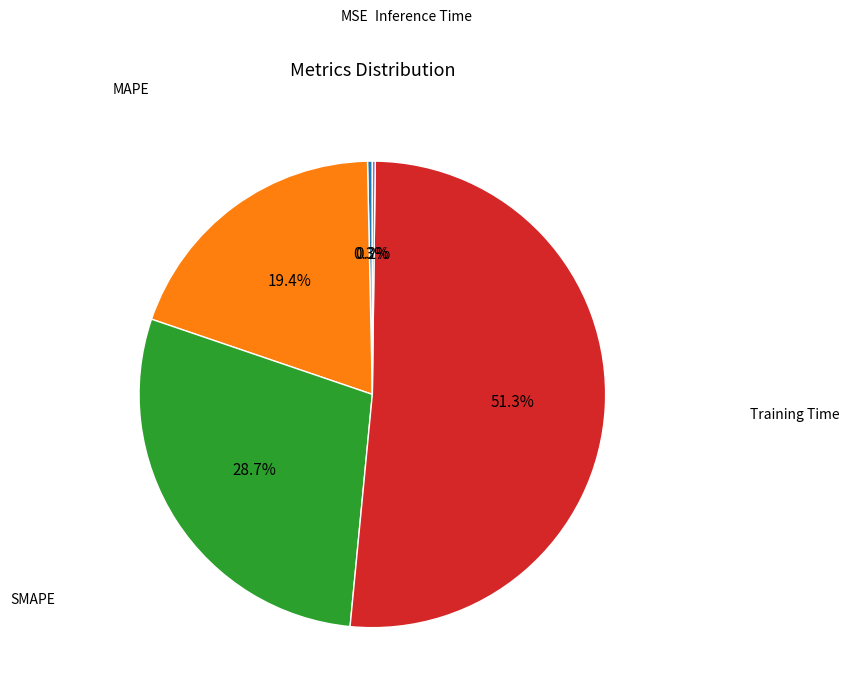

Is there any slice that represents more than half of the pie?

Yes